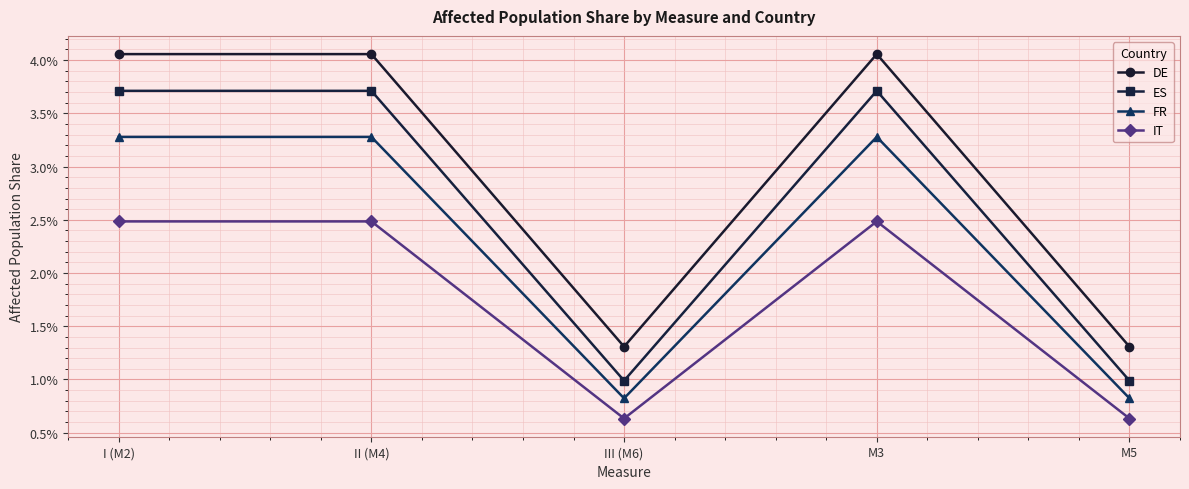

What are all the series names shown in the legend?

DE, ES, FR, IT